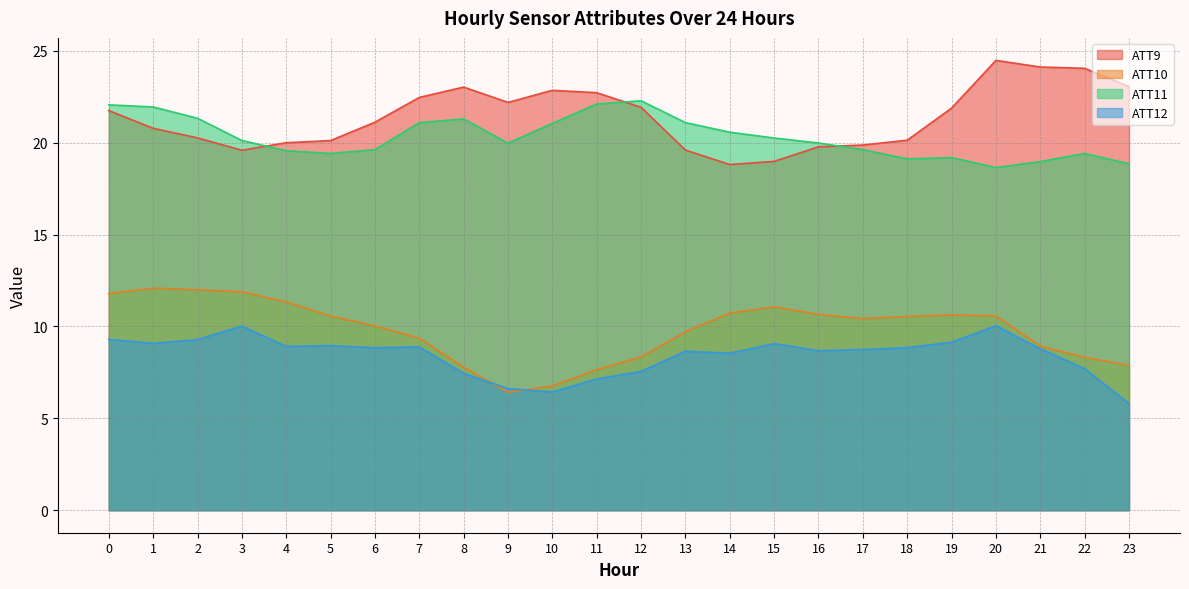

What is the total value across all series at 12?

60.1